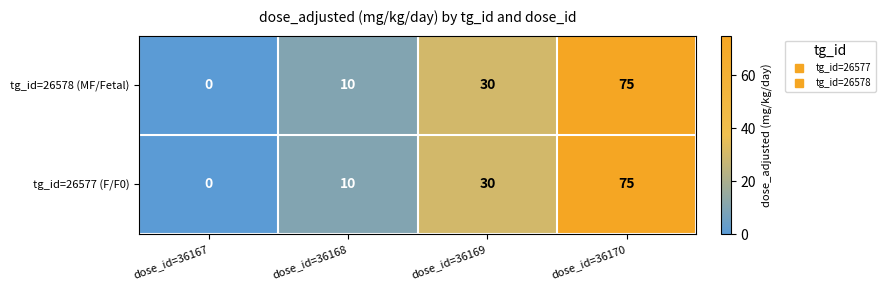

Is it true that tg_id=26577 (F/F0) equals 120 at dose_id=36170?

False